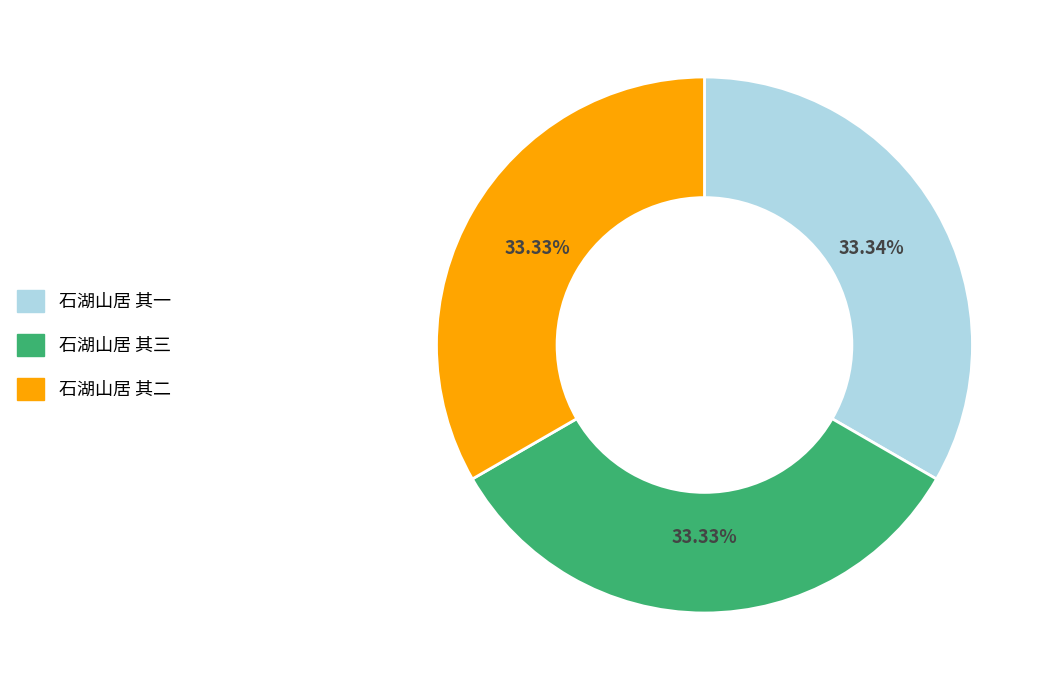

Approximately how many times larger is the value at 石湖山居 其三 compared to 石湖山居 其一?

1.0